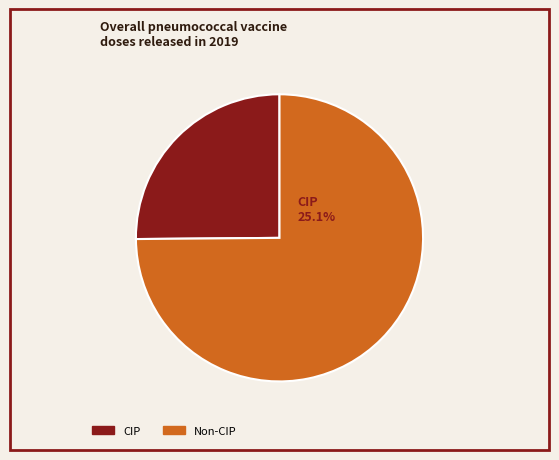

Is there any slice that represents more than half of the pie?

Yes